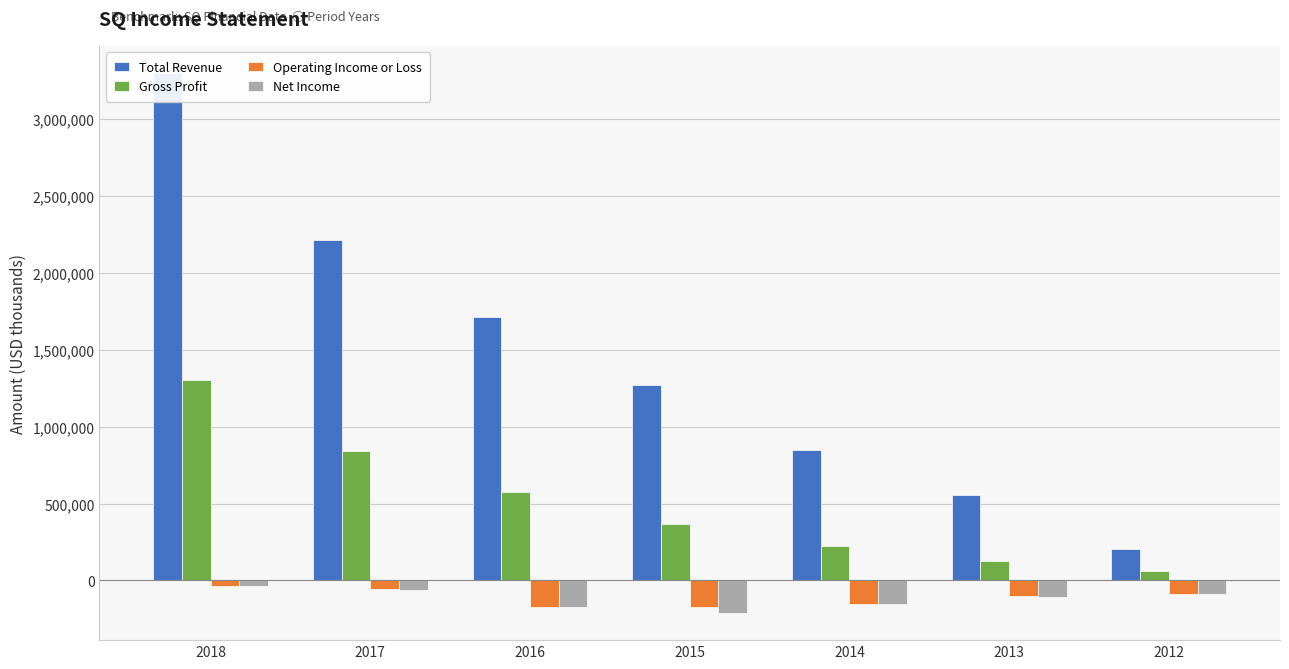

What is the sum of the Total Revenue values at 2014 and 2012?

1053600